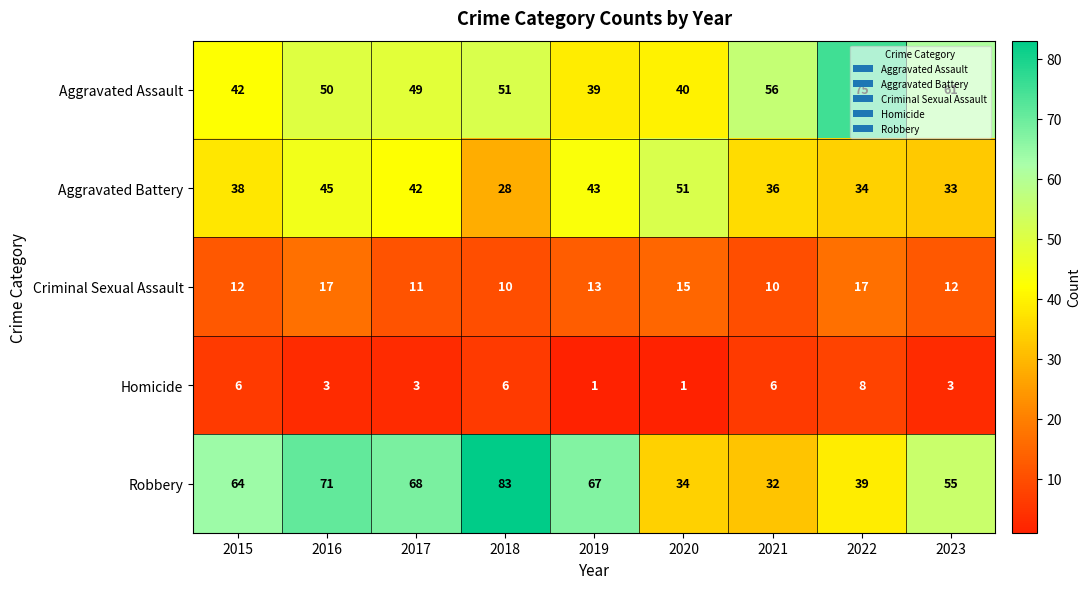

How many series are shown in this chart?

5